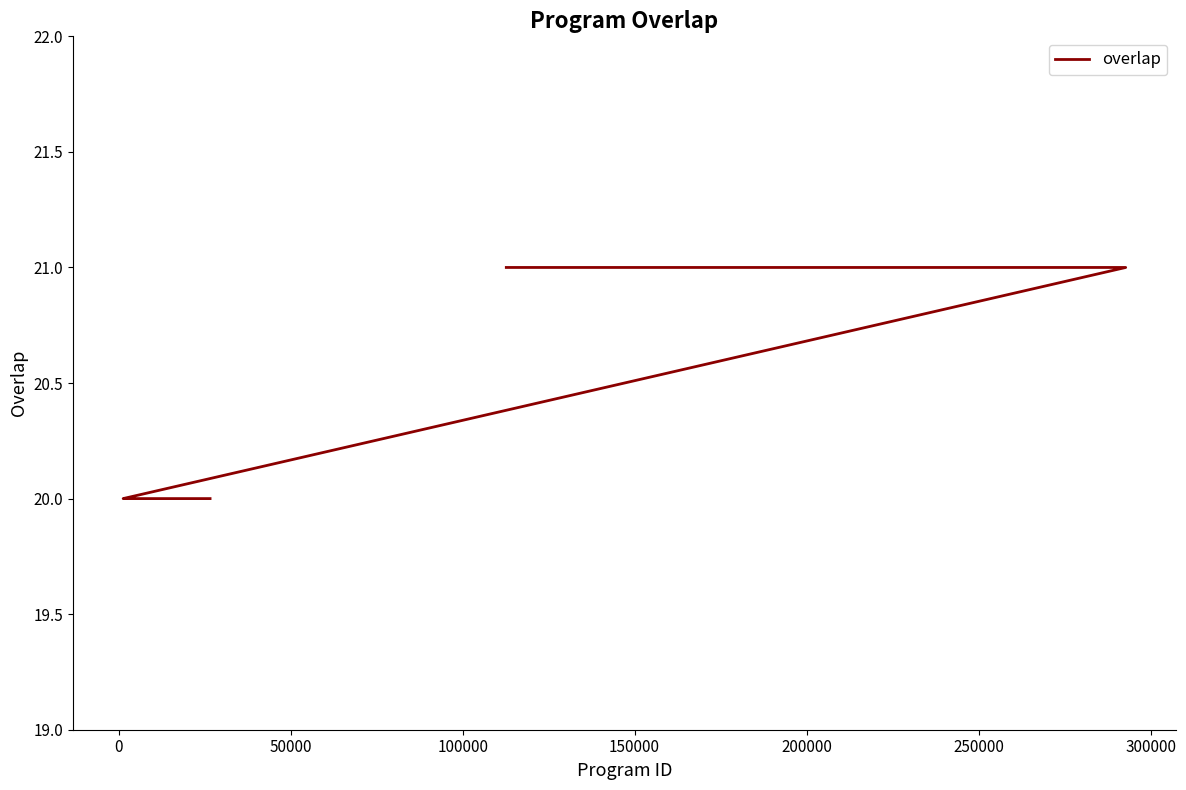

What is the difference between the maximum and minimum values?

1